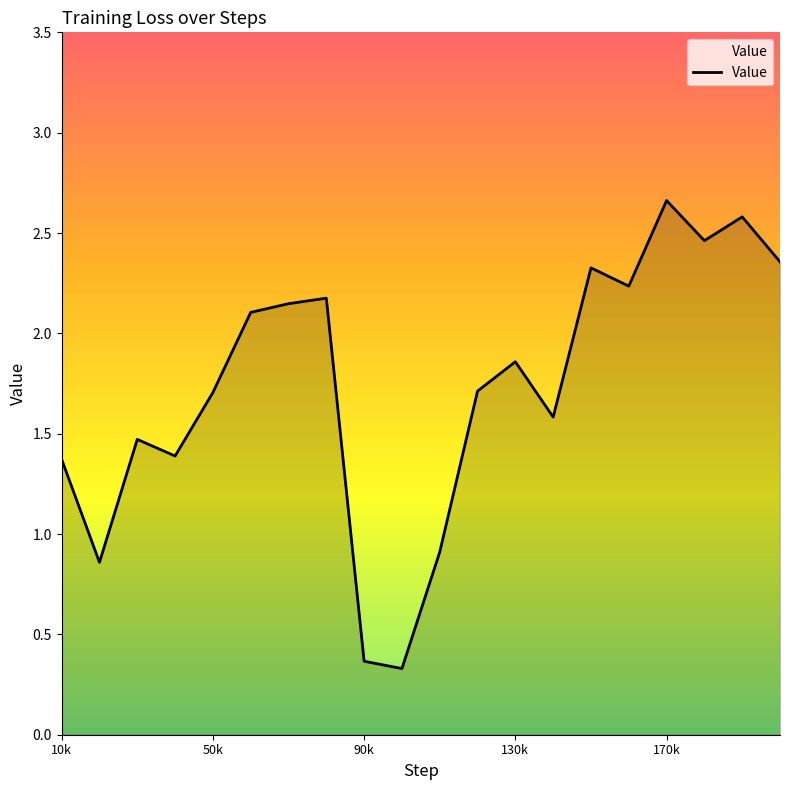

True or false: Value has a value of 0.8 at 10k.

False